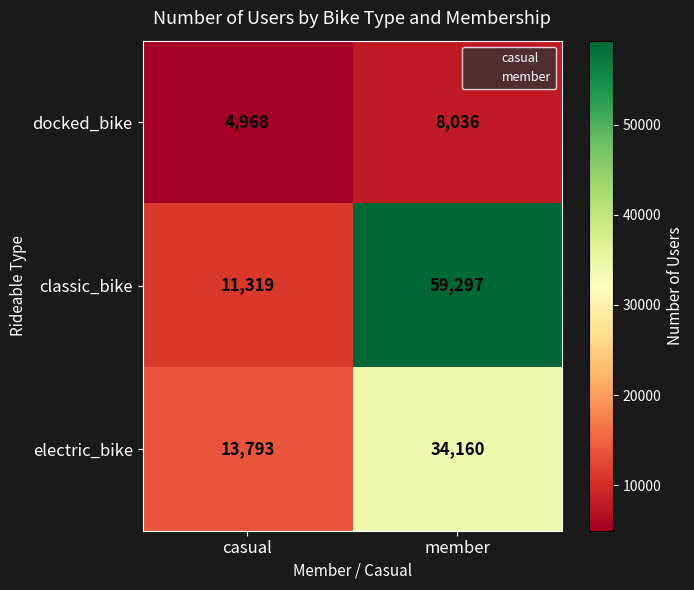

Which category has the highest value across all series?

member